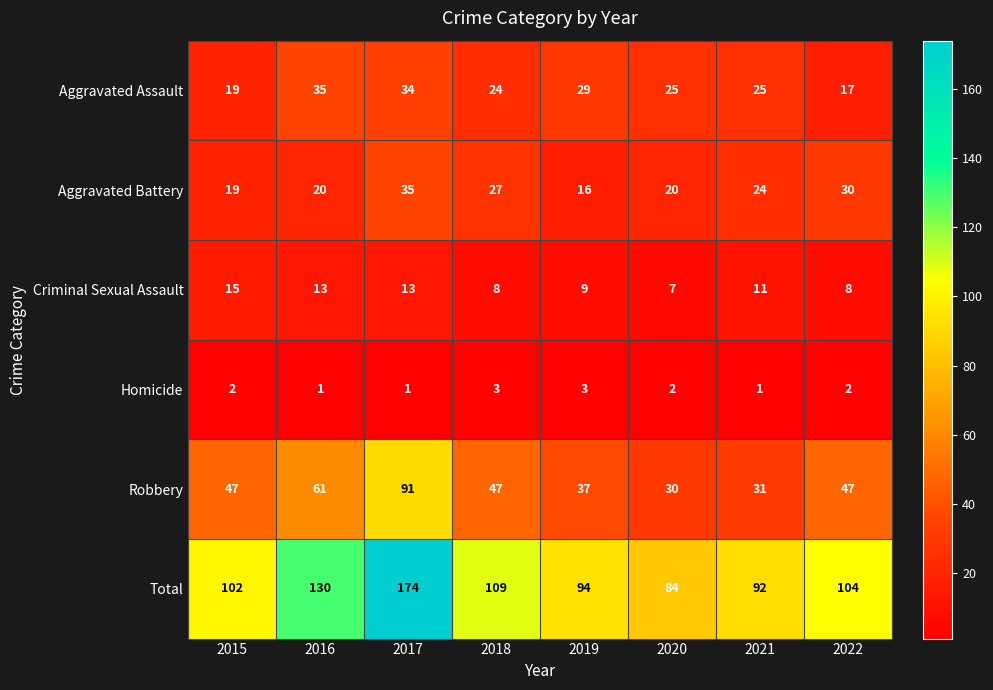

At 2021, list the series in order from largest to smallest.

Total, Robbery, Aggravated Assault, Aggravated Battery, Criminal Sexual Assault, Homicide